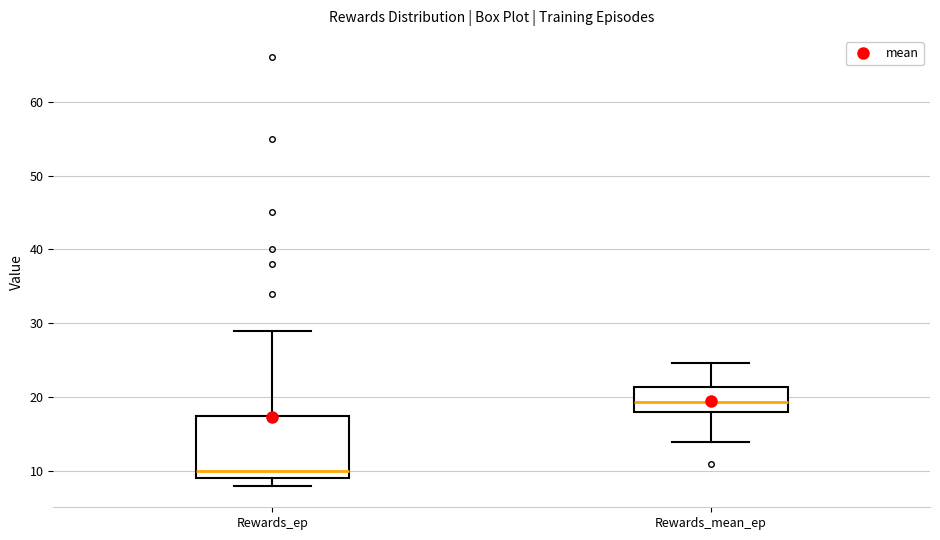

Comparing the boxes themselves (not the whiskers), which one is the tallest?

Rewards_ep